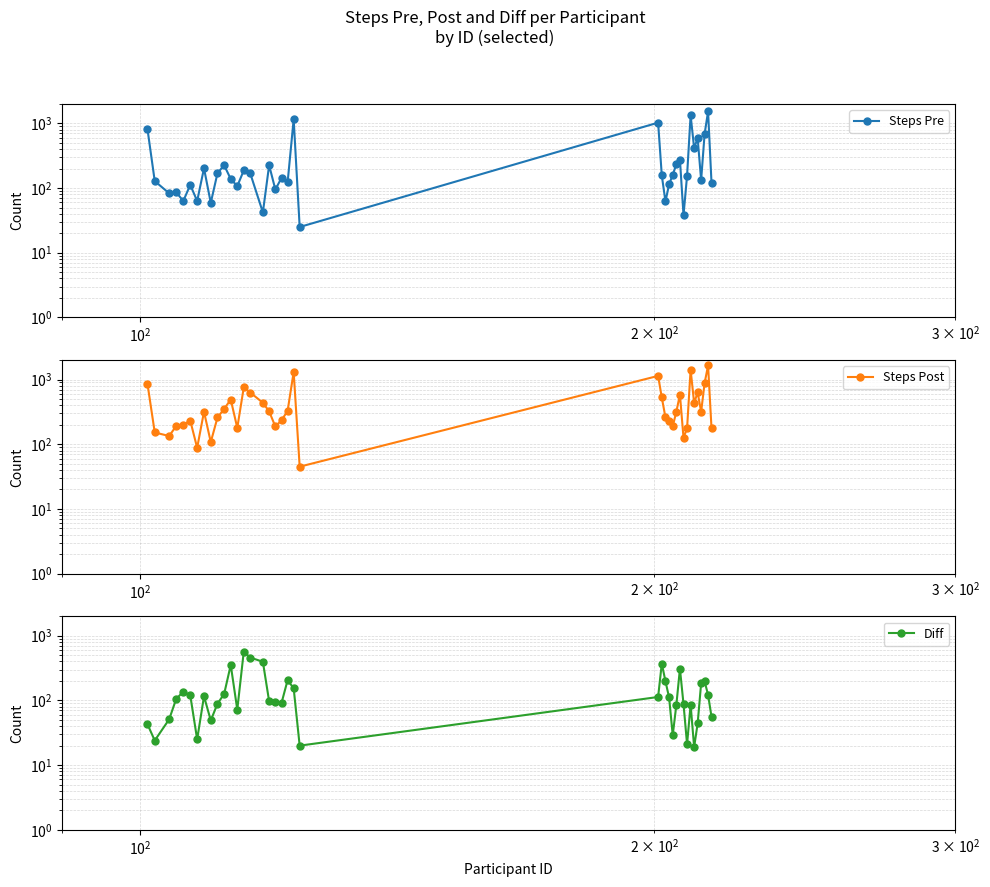

How many interior local valleys does the Steps Pre series have?

13